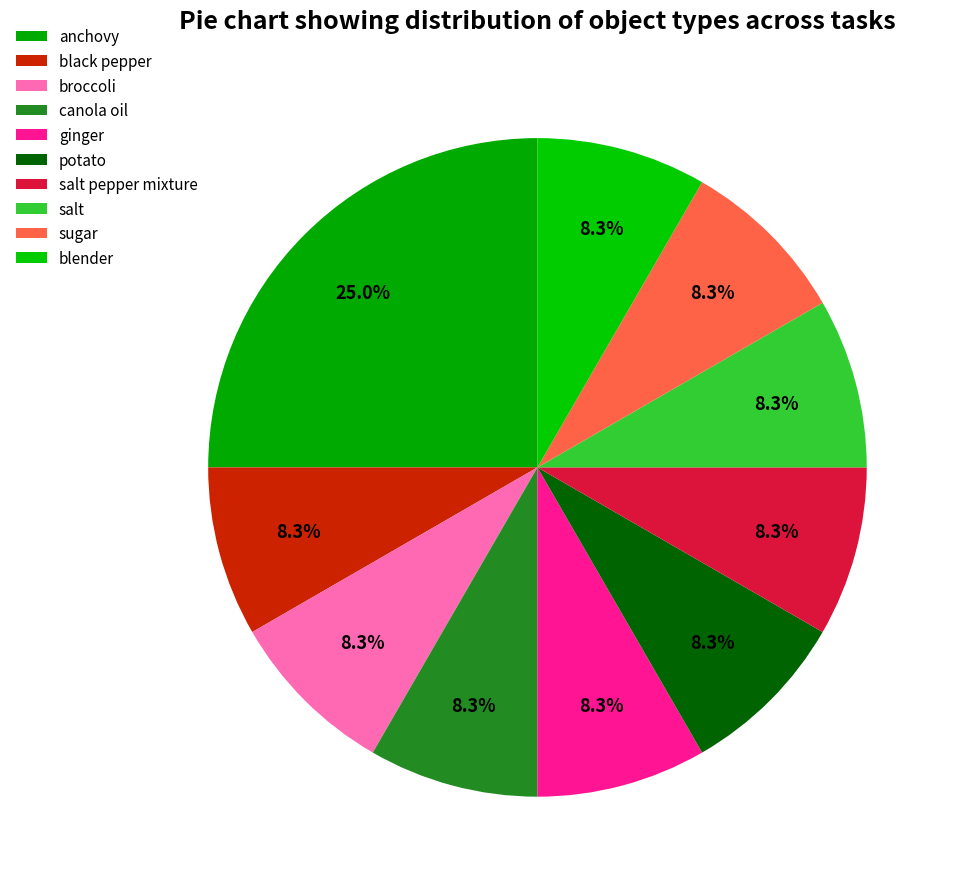

How many slices are in this pie chart?

10